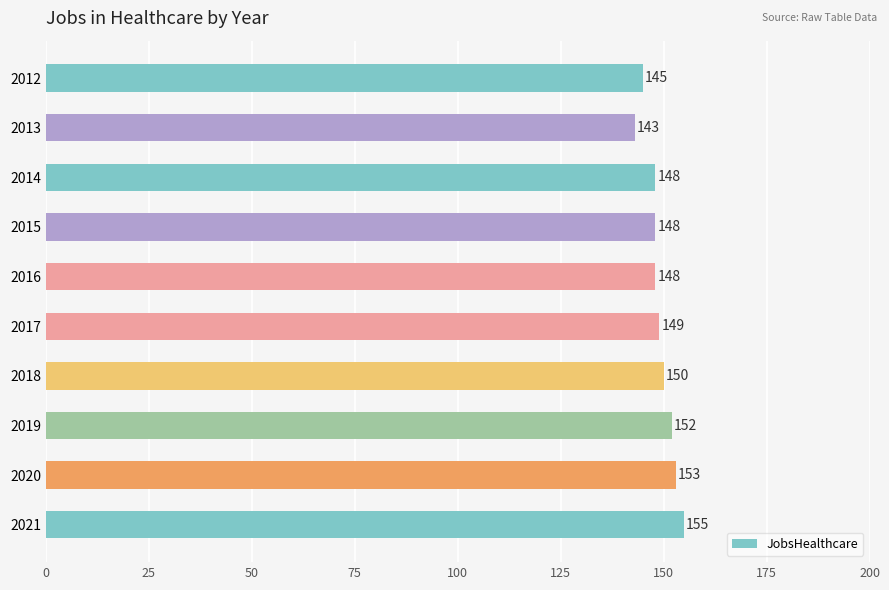

Approximately how many times larger is the value at 2021 compared to 2015?

1.0